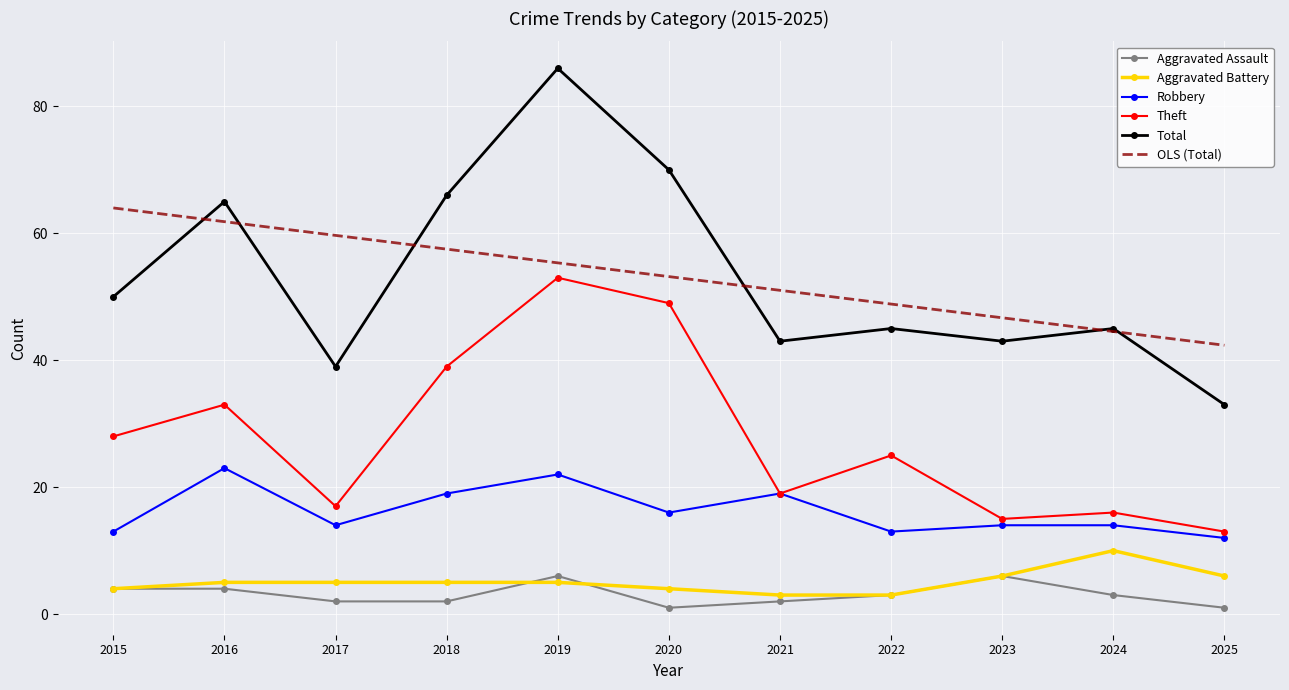

At 2020, list the series in order from largest to smallest.

Total, OLS (Total), Theft, Robbery, Aggravated Battery, Aggravated Assault